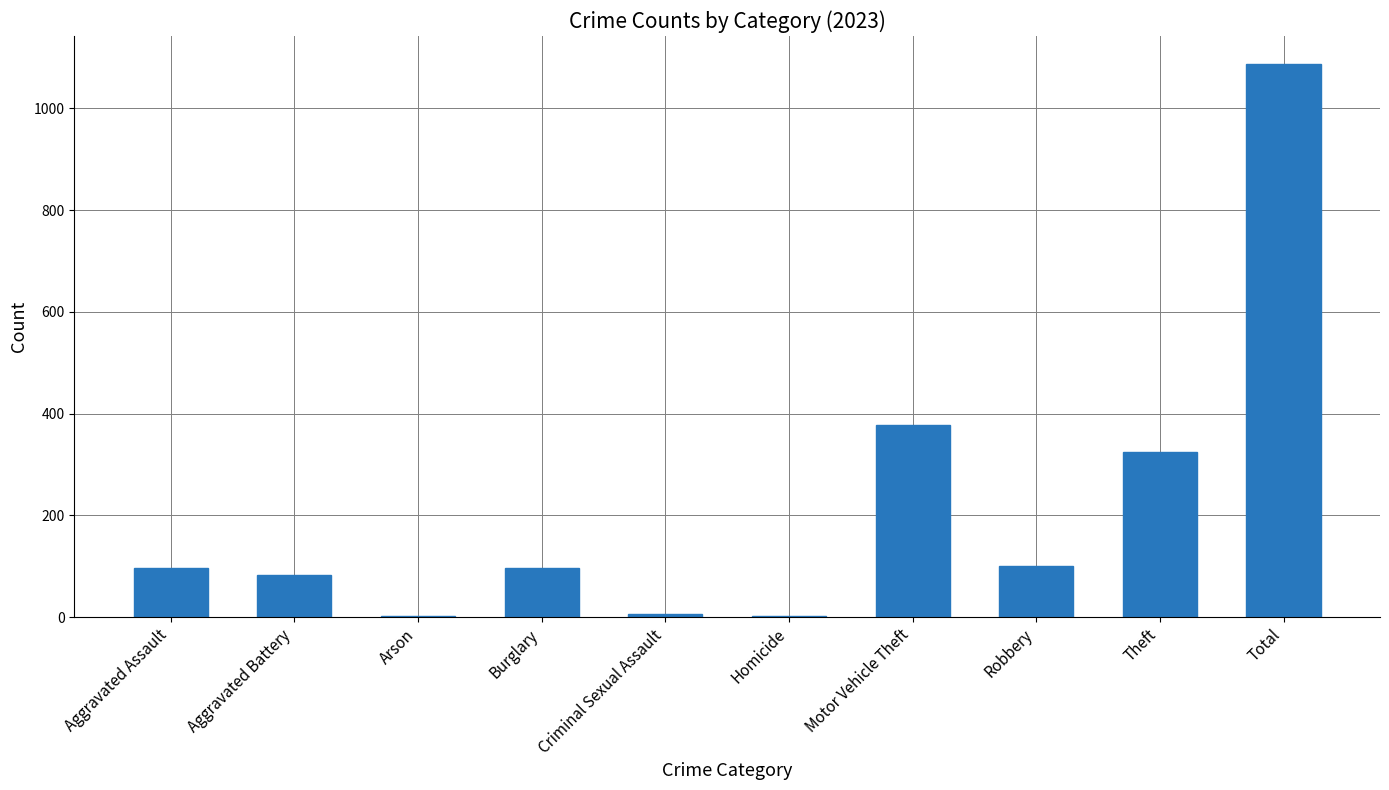

What is the sum of all values?

2176